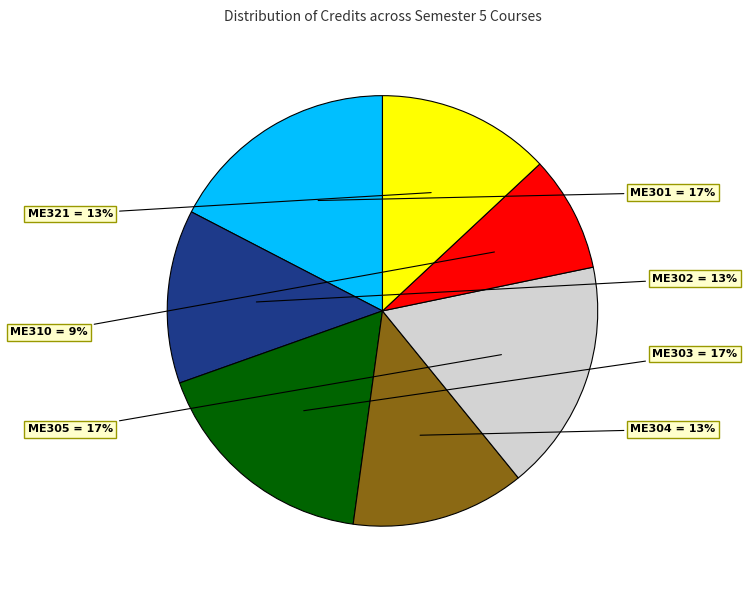

Does any single category account for the majority?

No